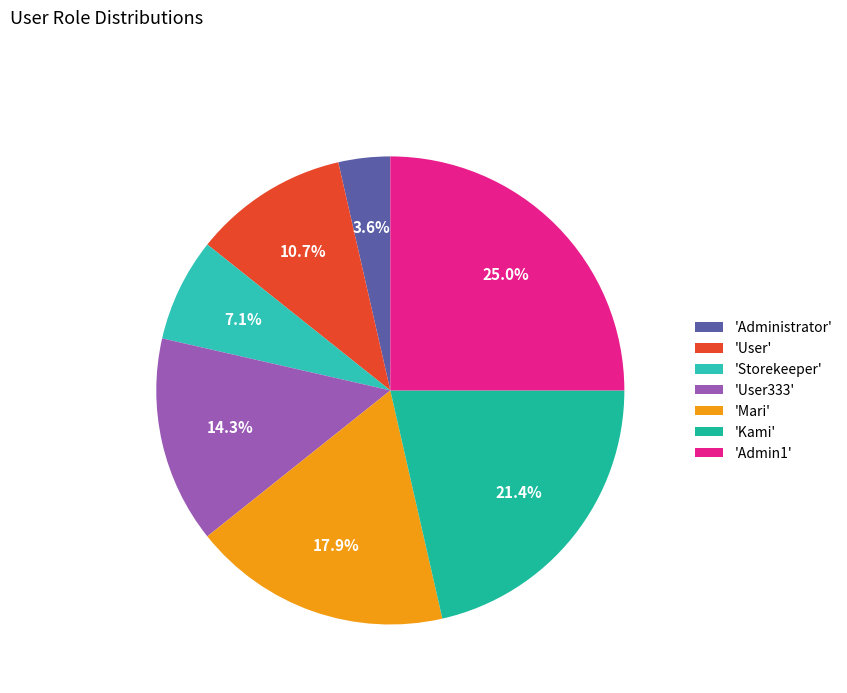

Does any single category account for the majority?

No